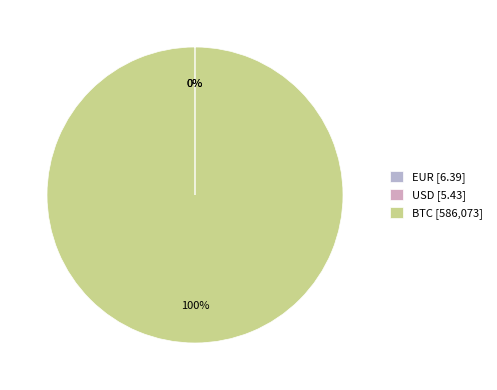

To the nearest percent, what is the average slice percentage?

33%